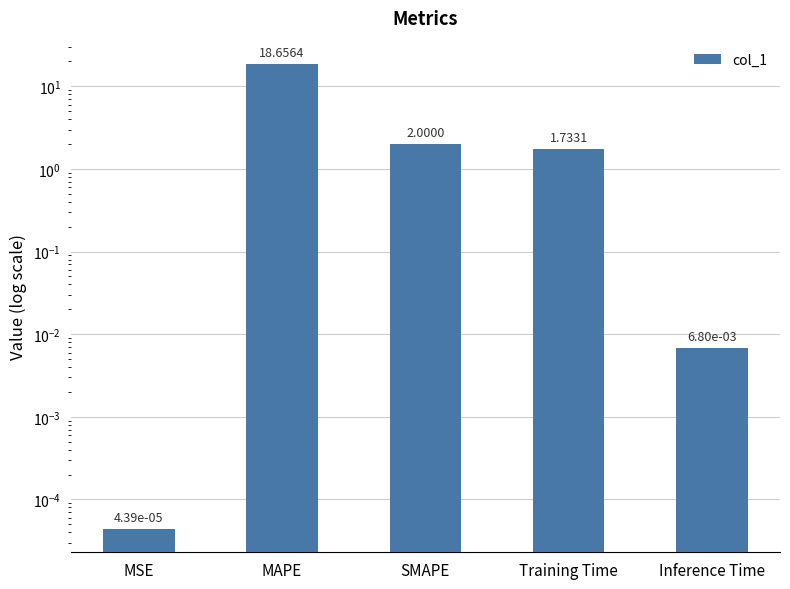

At which label is the value closest to 9?

SMAPE